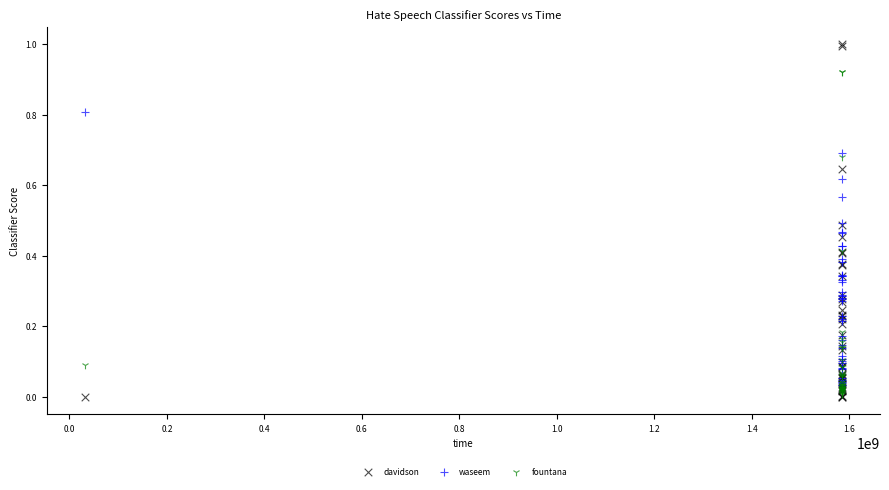

What are all the series names shown in the legend?

davidson, waseem, fountana